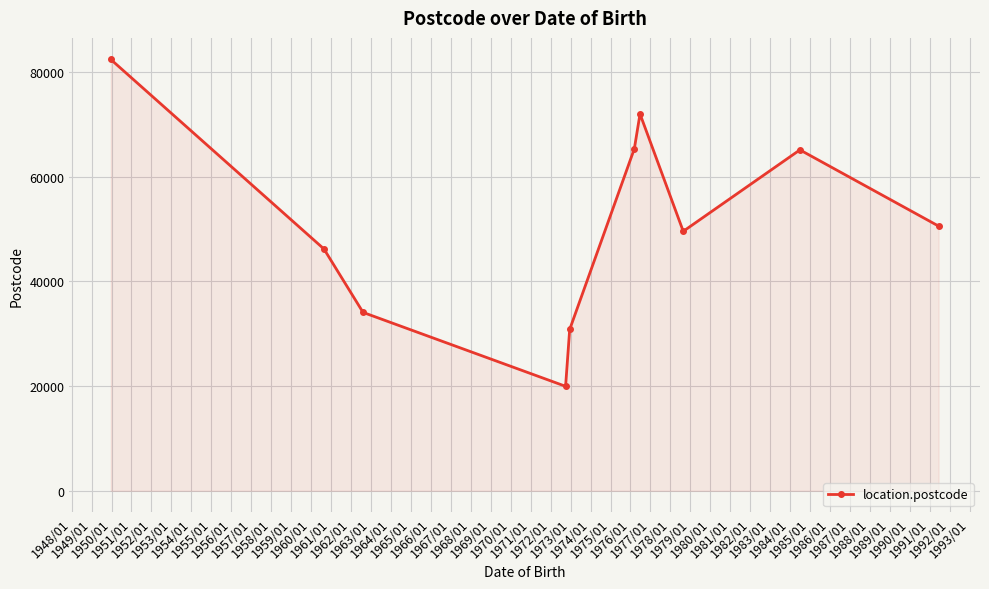

What is the difference between the maximum and minimum values?

62474